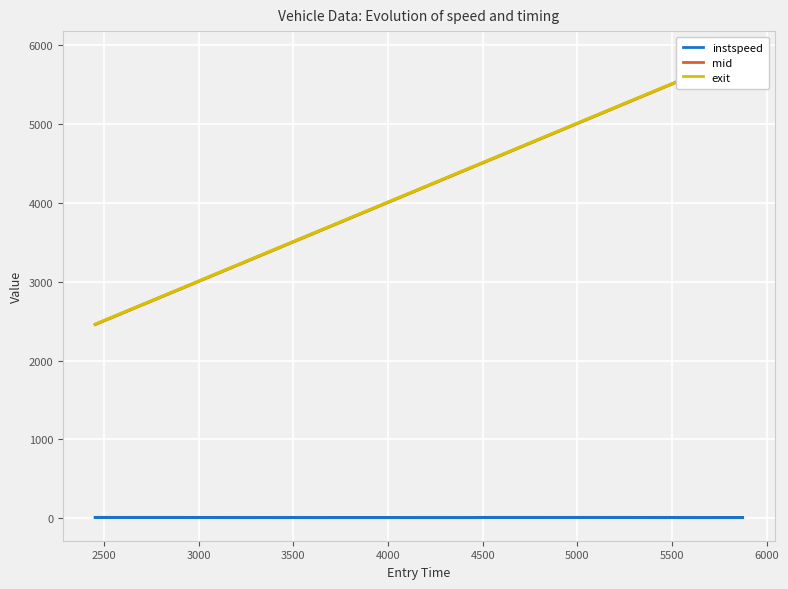

At 2500, list the series in order from smallest to largest.

instspeed, mid, exit